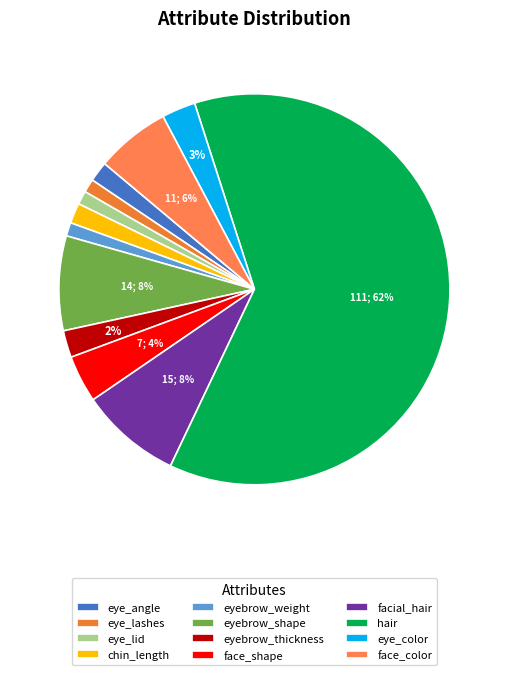

Rank the categories by value from highest to lowest.

hair, facial_hair, eyebrow_shape, face_color, face_shape, eye_color, eyebrow_thickness, eye_angle, chin_length, eye_lashes, eye_lid, eyebrow_weight